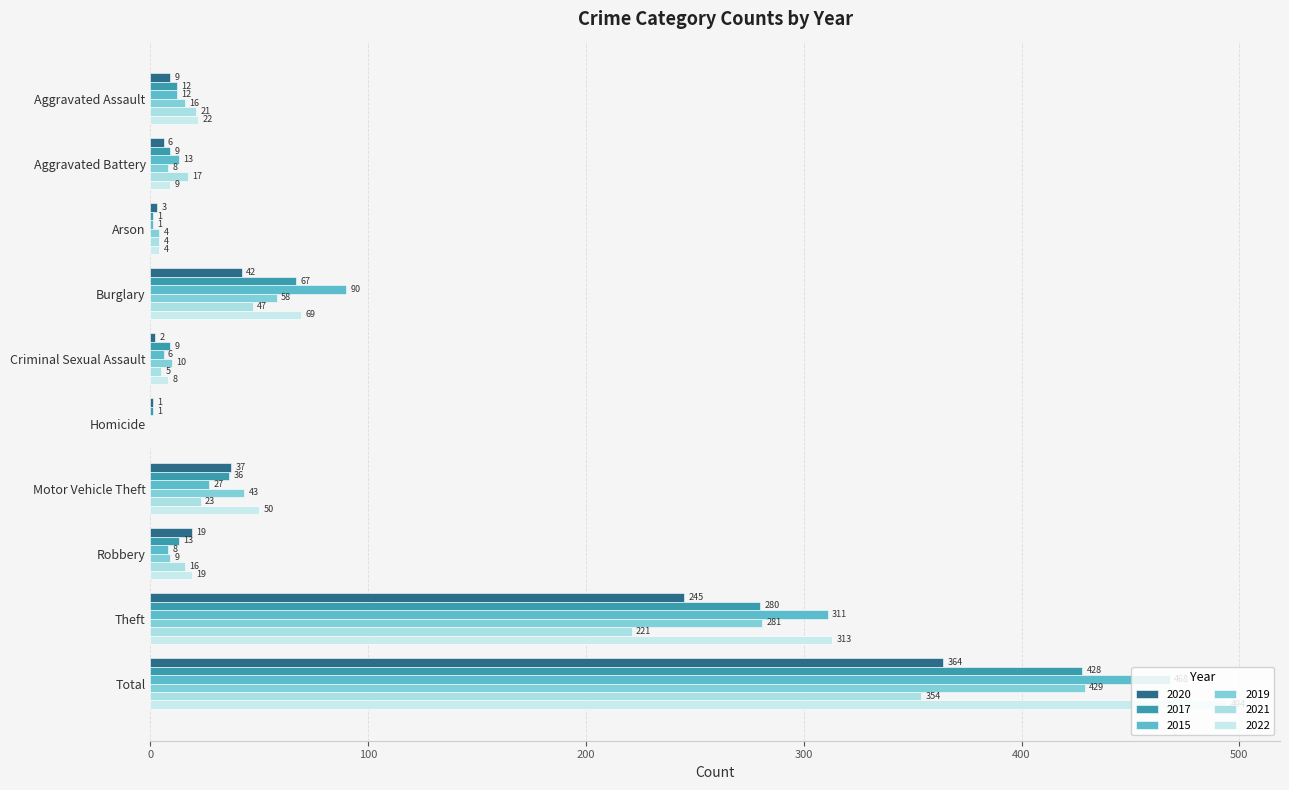

What is the approximate value of 2015 at Motor Vehicle Theft?

27